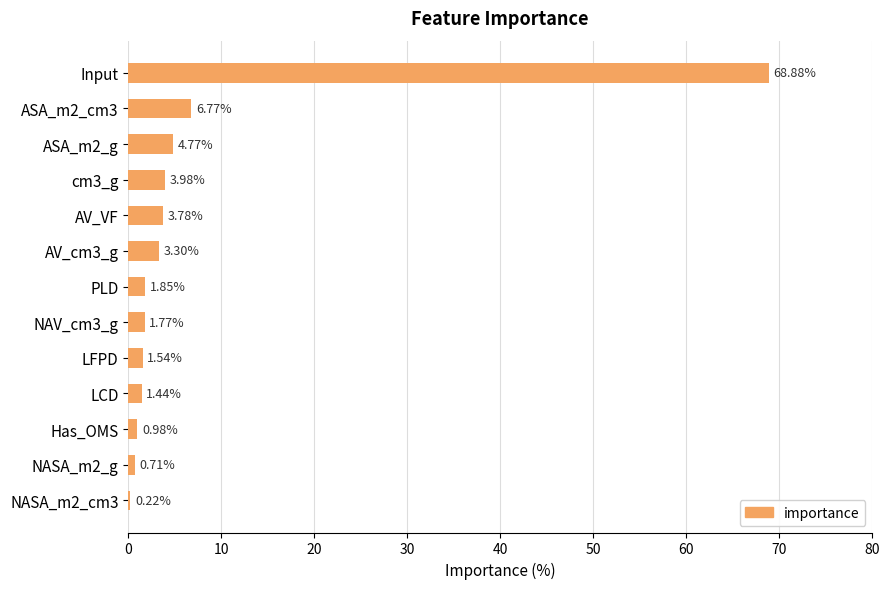

What is the sum of all values?

100.0